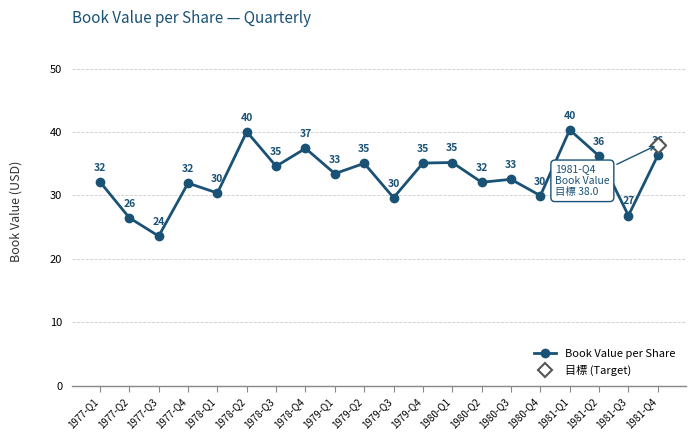

What is the change in value from 1978-Q4 to 1980-Q4?

-7.5